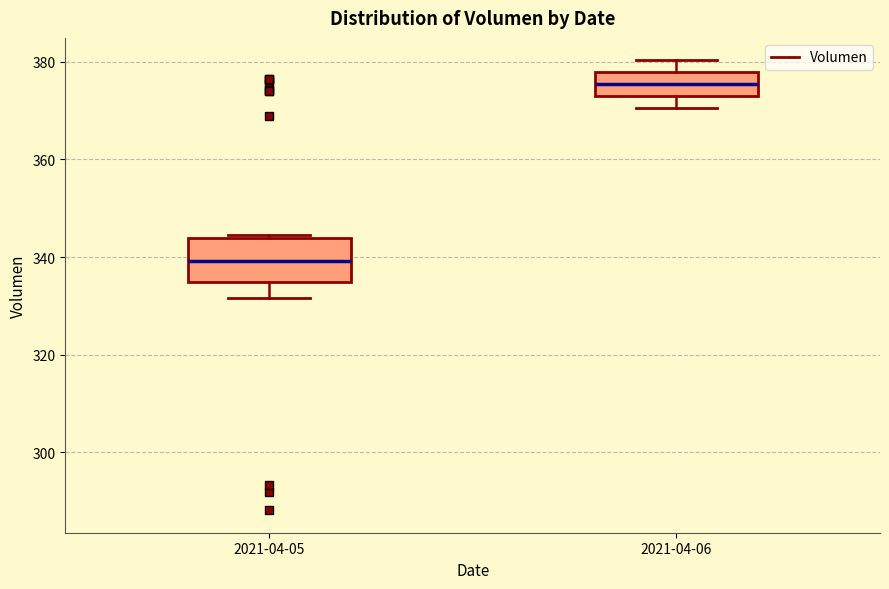

Where does the lower whisker of the box for 2021-04-06 end on the y-axis? The values are not printed on the chart, so give them approximately, as read against the axis.

370